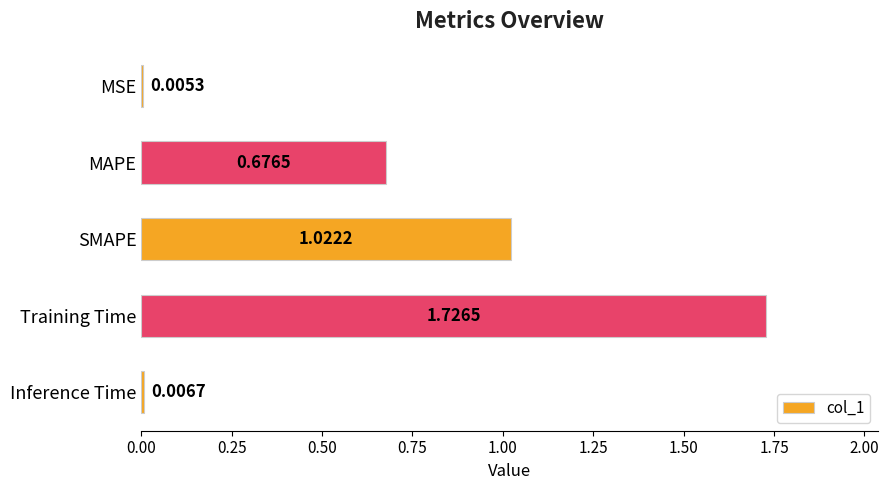

Between Training Time and MSE, which is larger?

Training Time